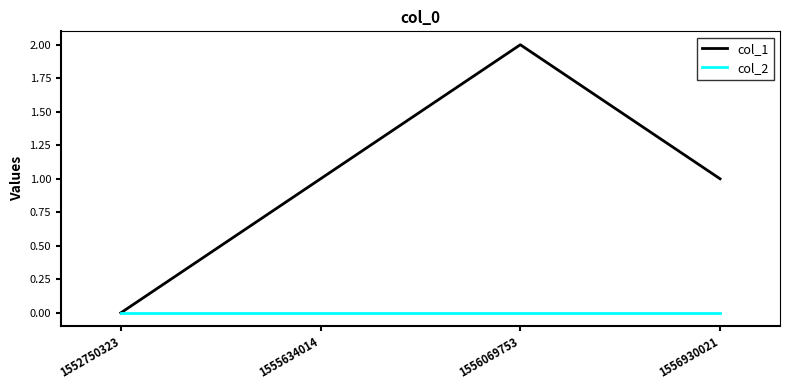

How many interior local peaks does the col_1 series have?

1